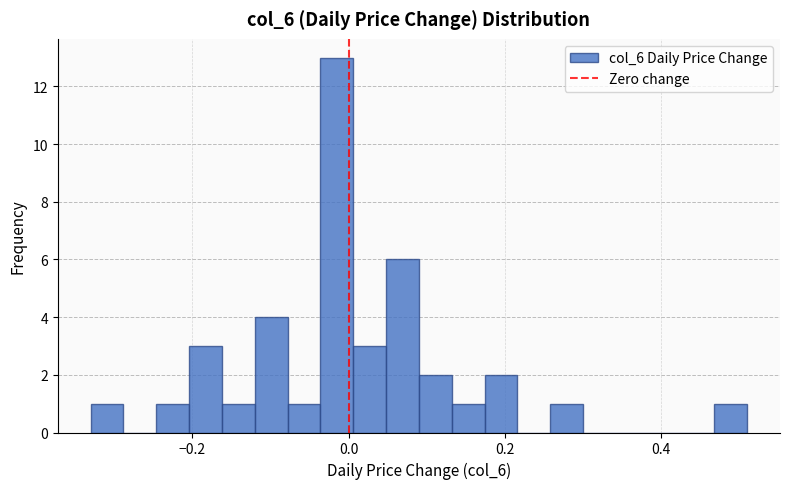

Around what value on the x-axis is the tallest bar? Give the approximate position of its centre, as read against the axis.

-0.02